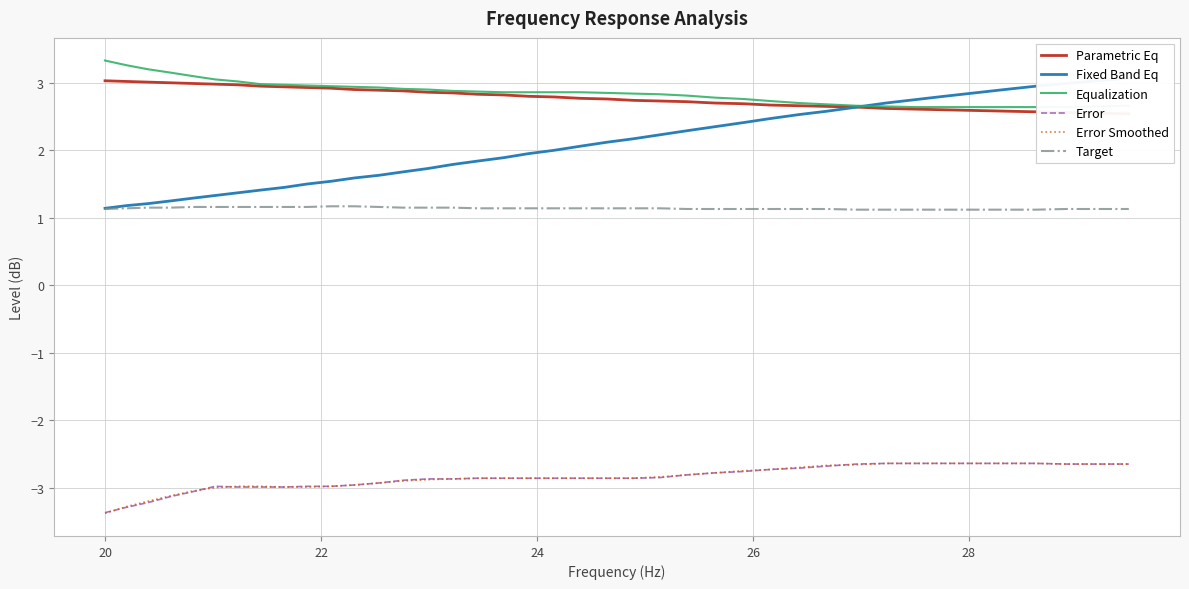

Does the chart have visible grid lines?

Yes